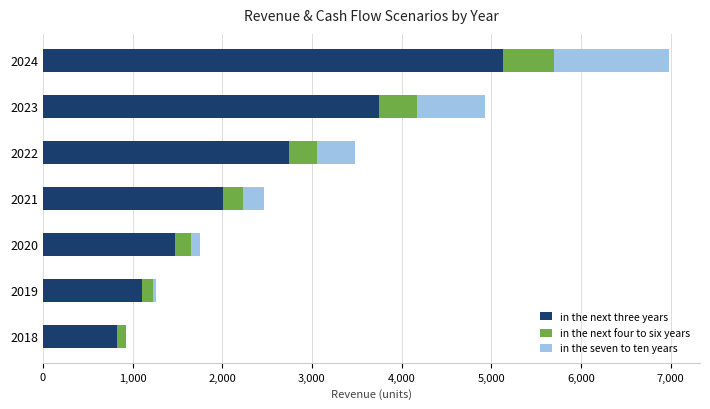

Where is in the next three years nearest to the value 2976?

2022